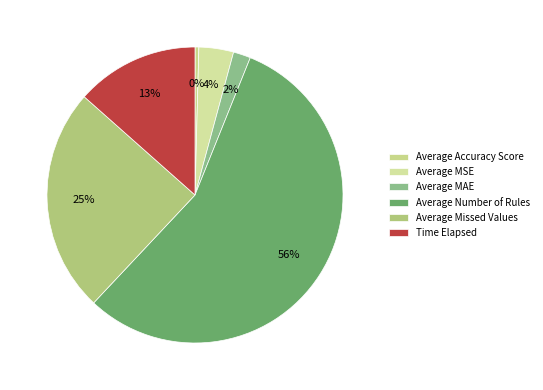

To the nearest percent, what portion does Time Elapsed represent?

13%